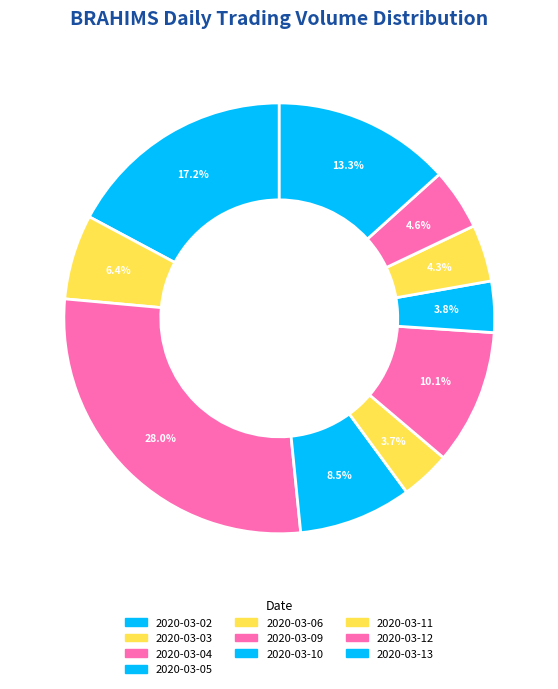

Rank the categories by value from lowest to highest.

2020-03-06, 2020-03-10, 2020-03-11, 2020-03-12, 2020-03-03, 2020-03-05, 2020-03-09, 2020-03-13, 2020-03-02, 2020-03-04